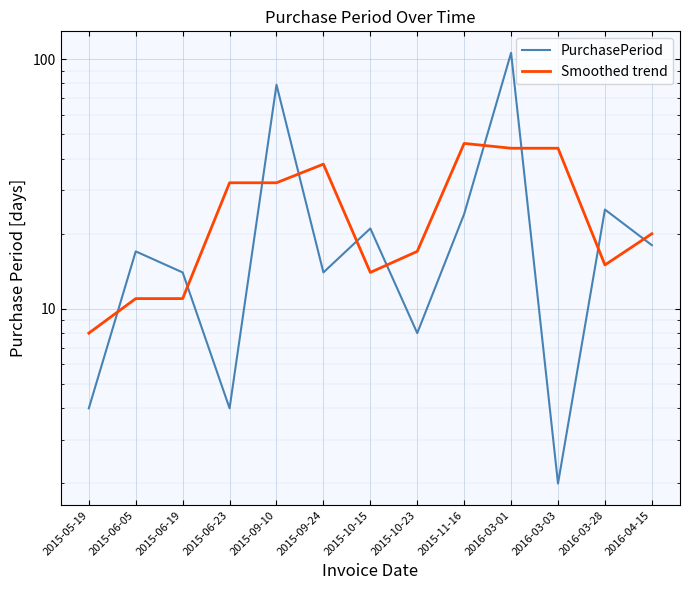

Reading right to left, list all the values displayed in this chart.

PurchasePeriod: 2016-04-15=18	2016-03-28=25	2016-03-03=2	2016-03-01=106	2015-11-16=24	2015-10-23=8	2015-10-15=21	2015-09-24=14	2015-09-10=79	2015-06-23=4	2015-06-19=14	2015-06-05=17	2015-05-19=4
Smoothed trend: 2016-04-15=20	2016-03-28=15	2016-03-03=44	2016-03-01=44	2015-11-16=46	2015-10-23=17	2015-10-15=14	2015-09-24=38	2015-09-10=32	2015-06-23=32	2015-06-19=11	2015-06-05=11	2015-05-19=8